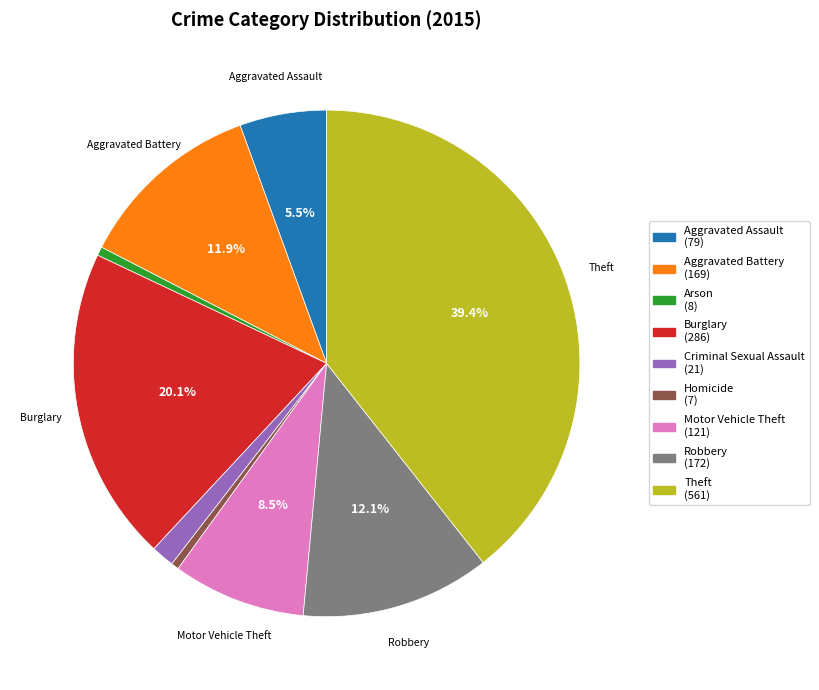

Is there any slice that represents more than half of the pie?

No